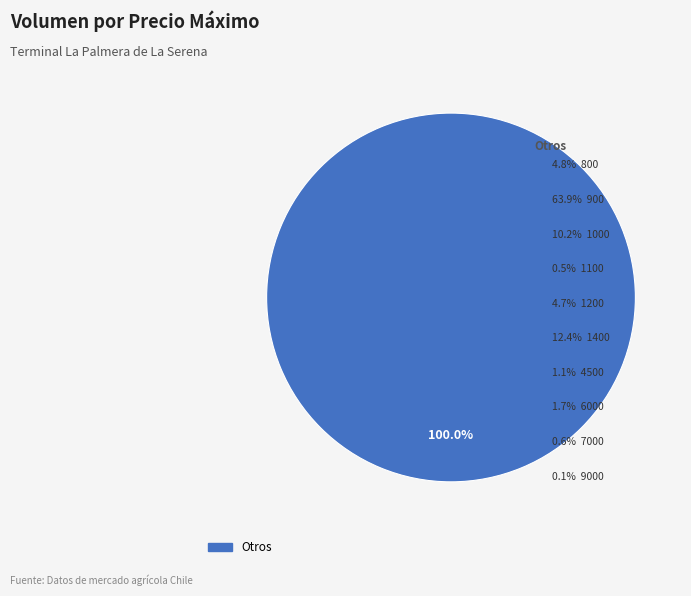

Is there any slice that represents more than half of the pie?

Yes